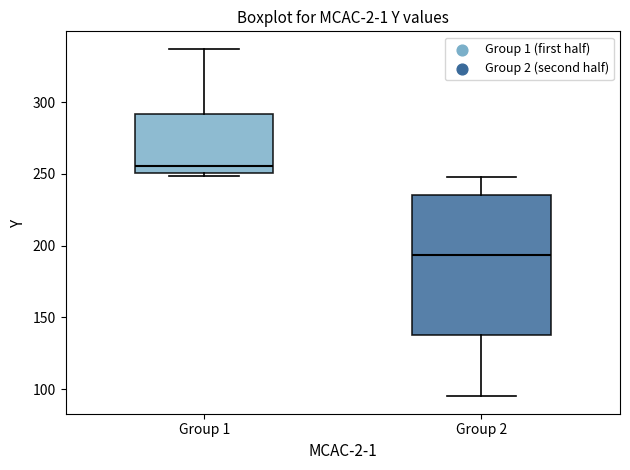

Where is the upper edge of the box for Group 2 on the y-axis? The values are not printed on the chart, so give them approximately, as read against the axis.

235